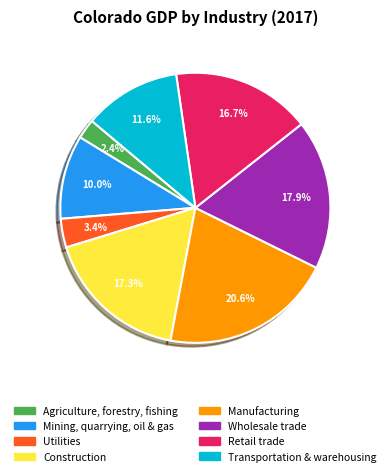

Between Wholesale trade and Retail trade, which is larger?

Wholesale trade